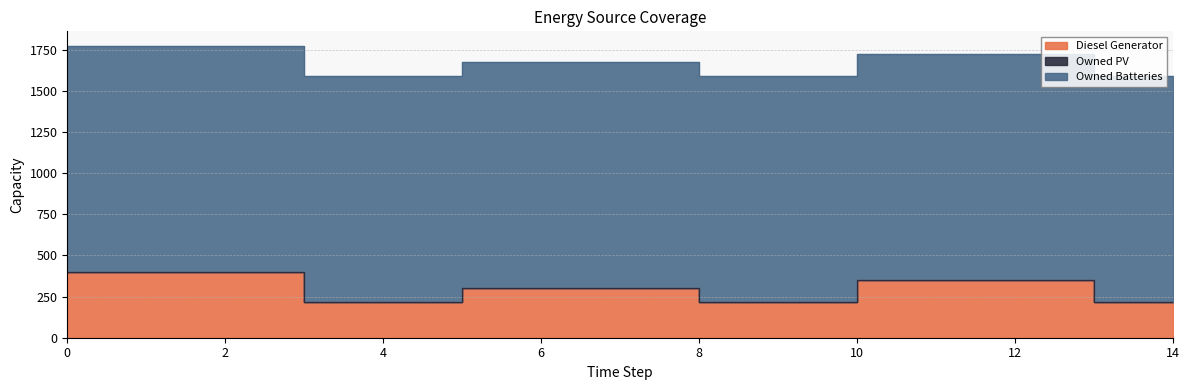

How many categories are shown in the chart?

15